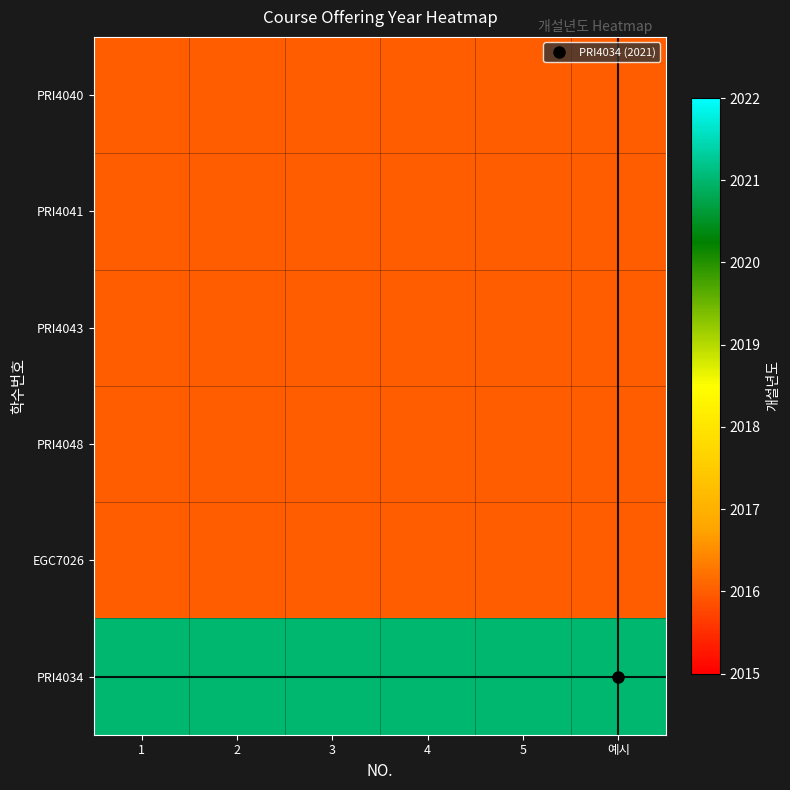

How many distinct data groups are displayed?

6